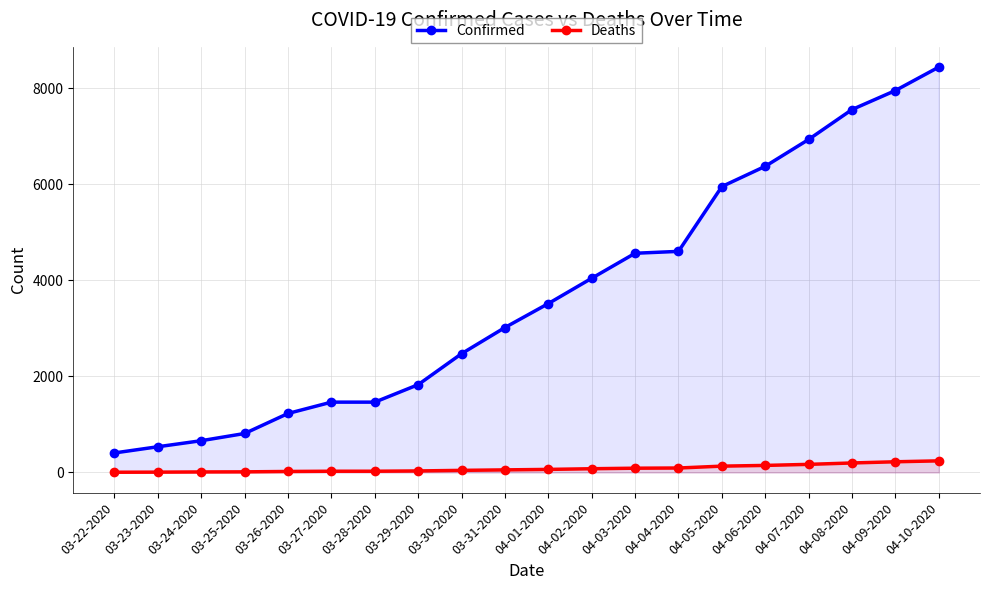

Which label corresponds to the smallest value in the chart?

03-22-2020